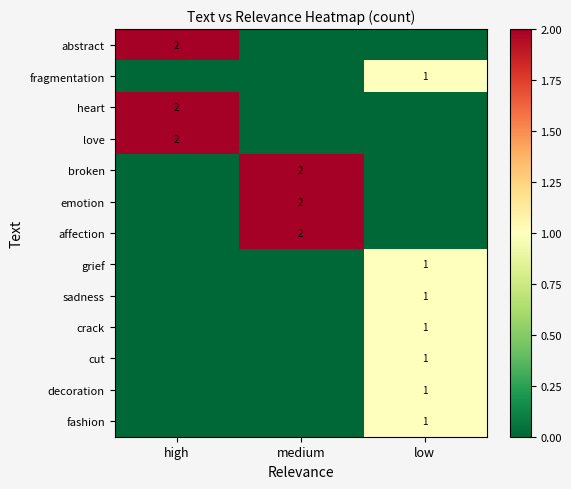

At which category is the sum across all series the highest?

low